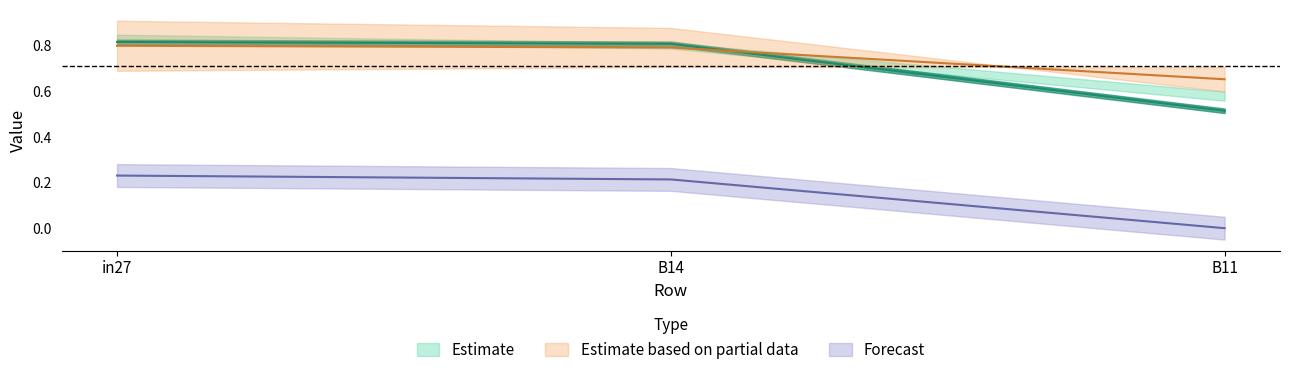

Which category has the lowest value in the job556_scenario0_1128 series?

B11